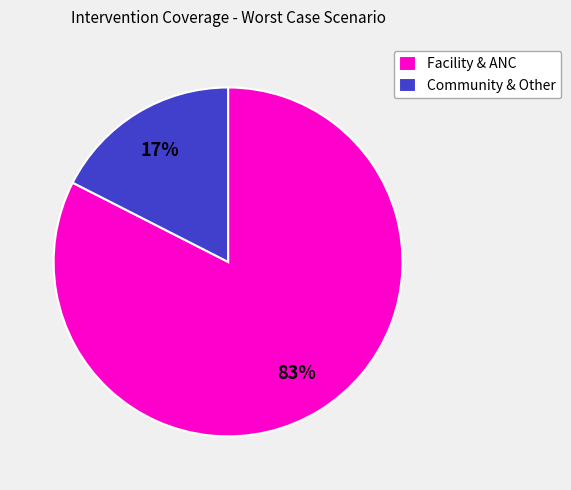

Which has a higher value, Community & Other or Facility & ANC?

Facility & ANC